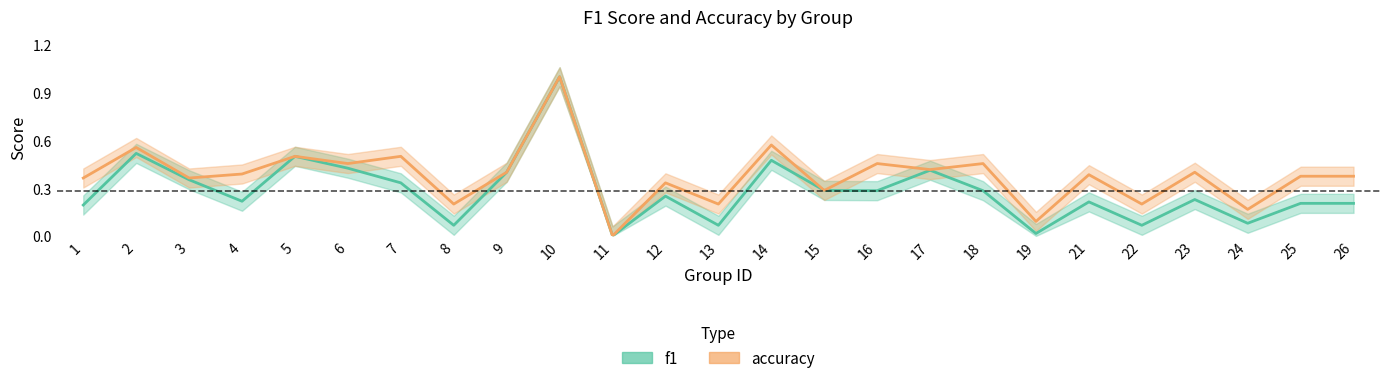

Which series has the largest total across all categories?

accuracy